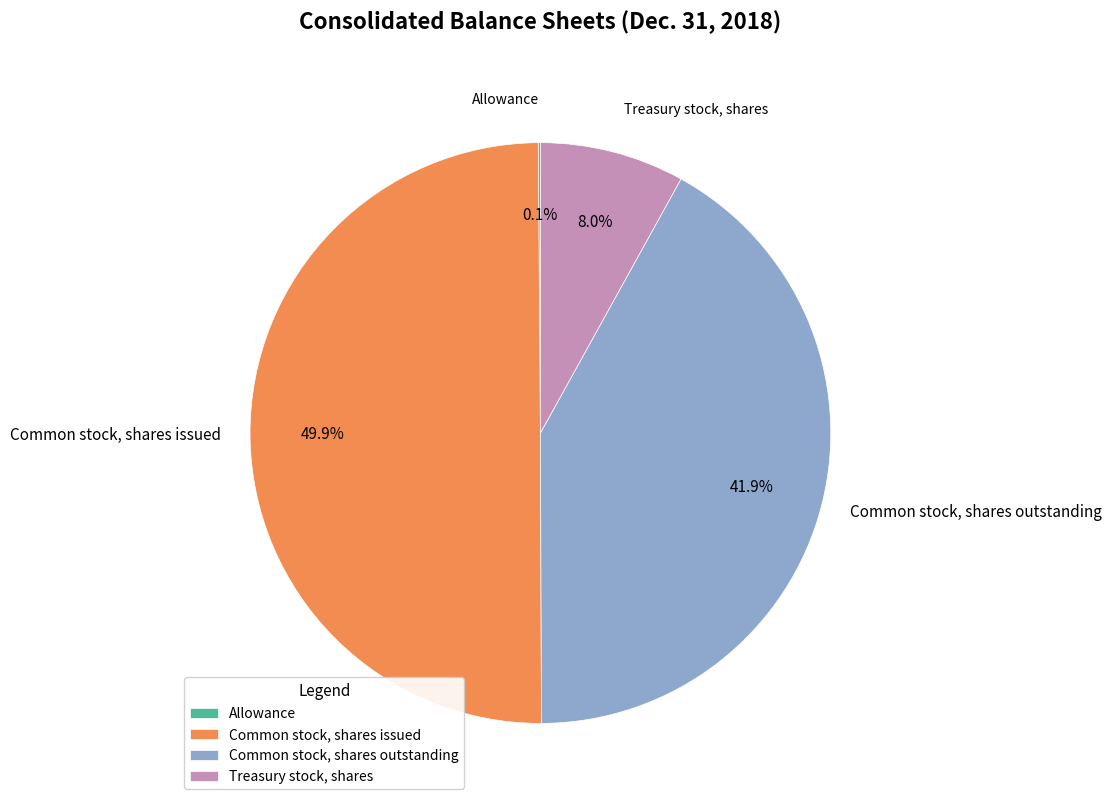

To the nearest percent, what is the average slice percentage?

25%